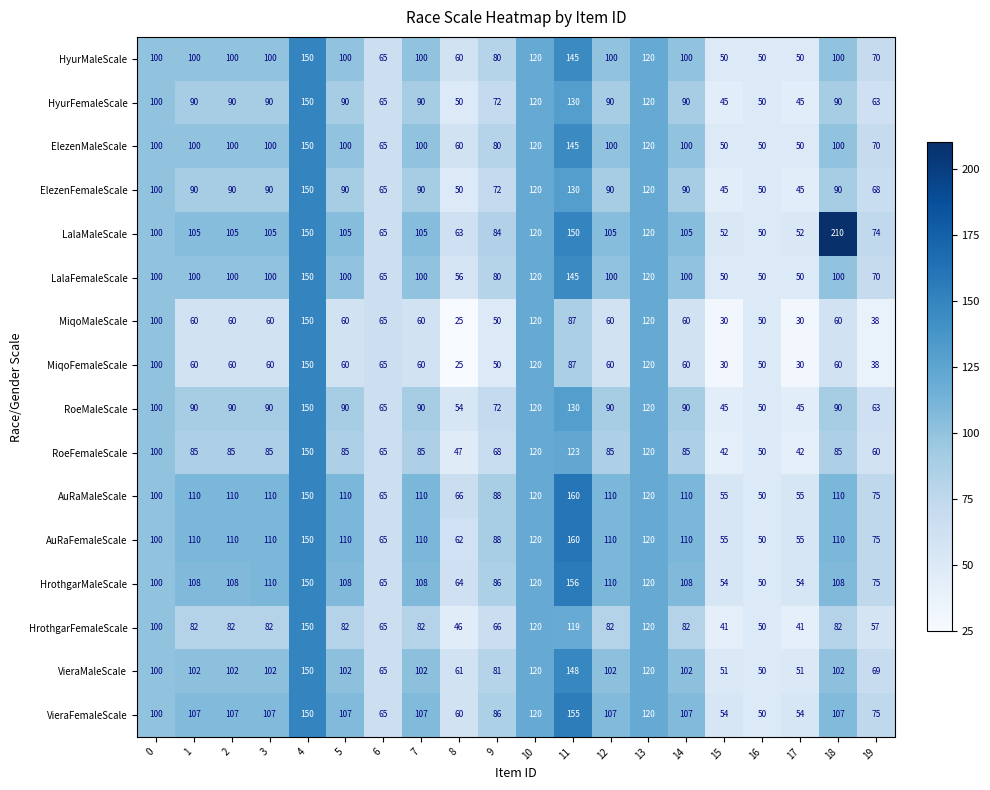

What is the sum of the HrothgarMaleScale values at 19 and 12?

185